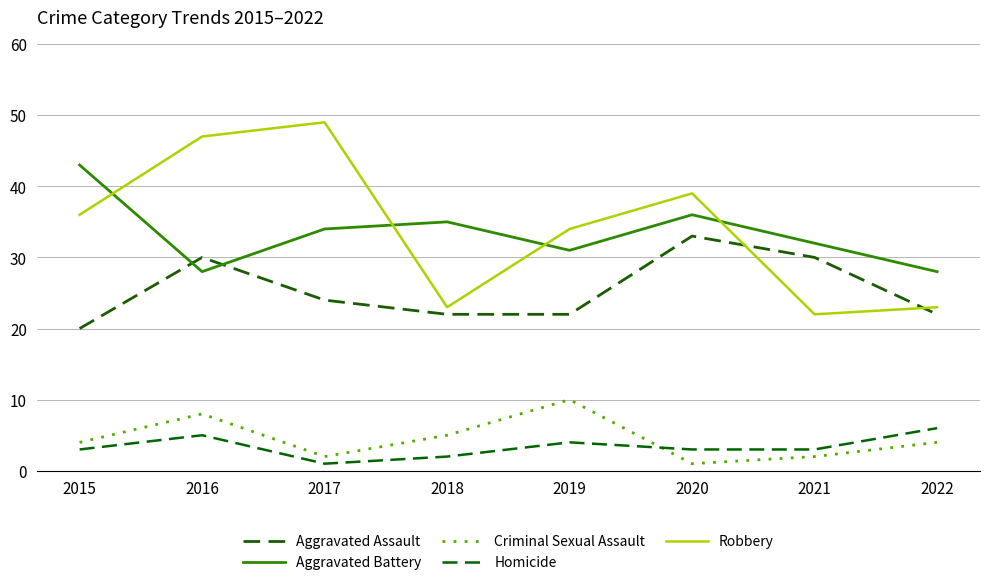

Rank the series at 2016 from lowest to highest value.

Homicide, Criminal Sexual Assault, Aggravated Battery, Aggravated Assault, Robbery